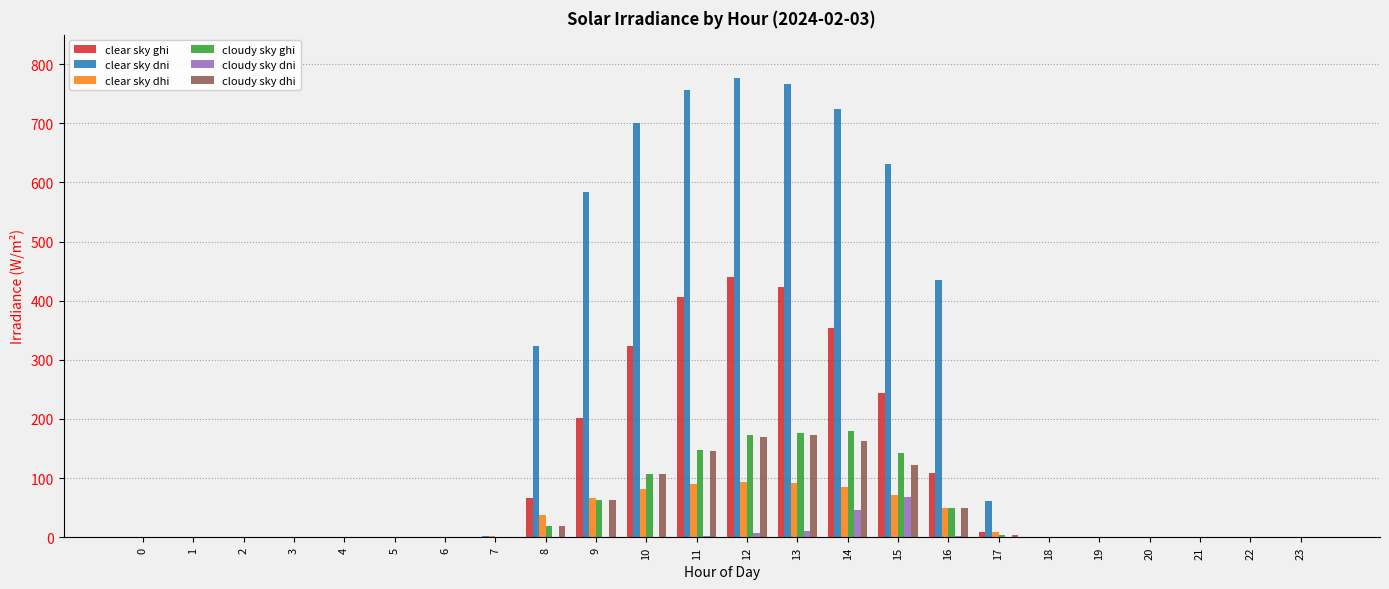

Is it true that cloudy sky dni equals -38.0 at 8?

False